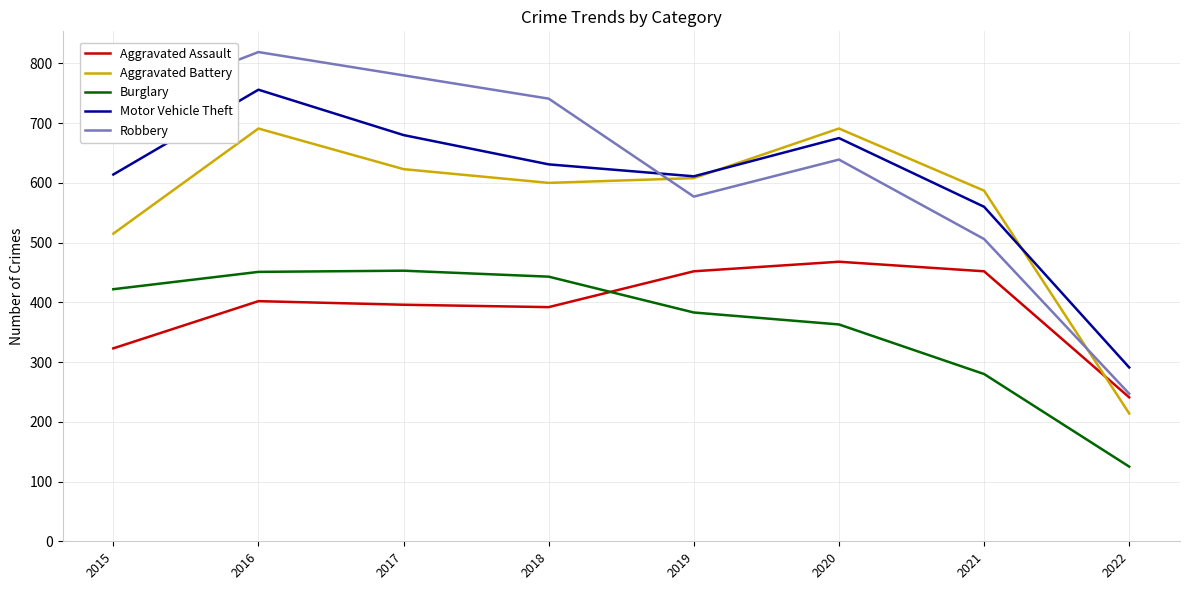

At which label is Robbery closest to 533?

2021